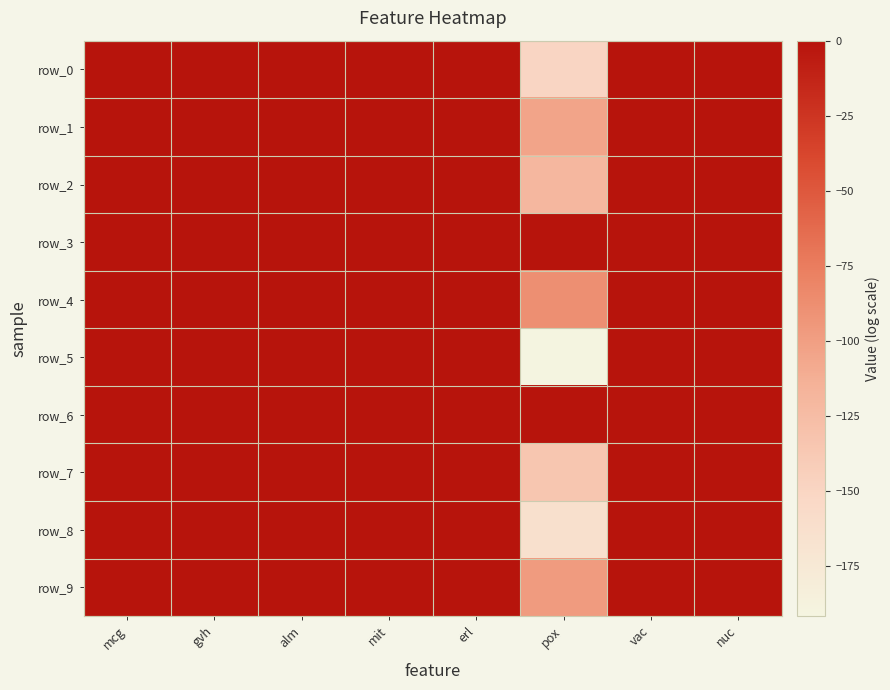

At which category is the sum across all series the highest?

erl